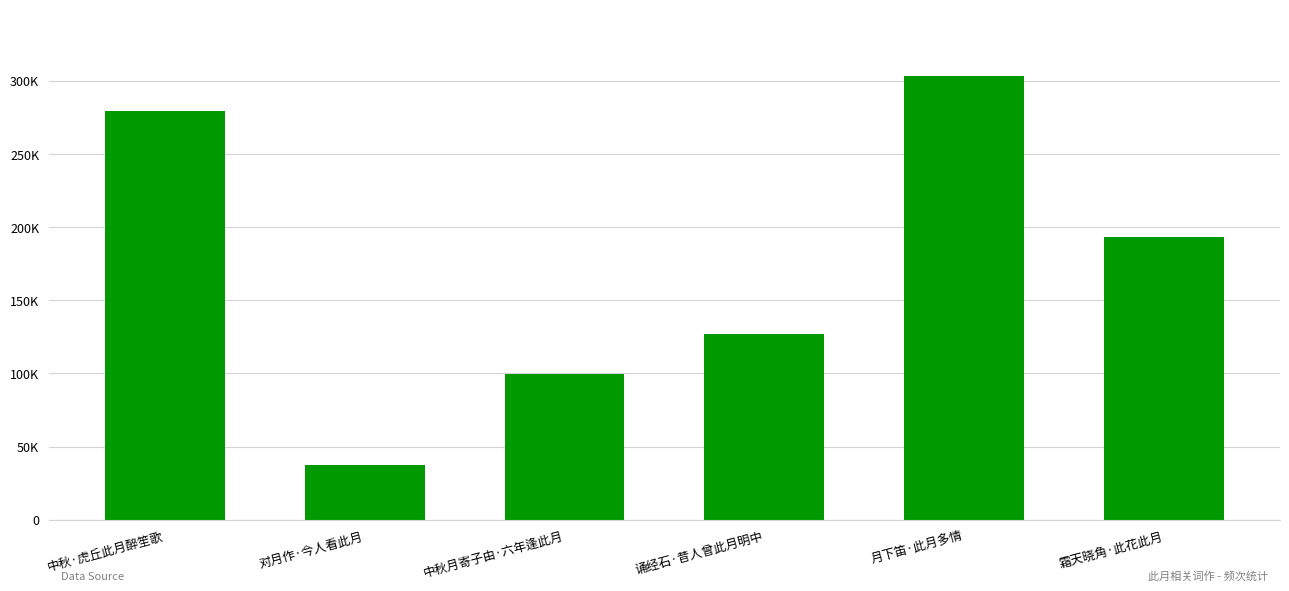

Rank the categories by value from lowest to highest.

对月作·今人看此月, 中秋月寄子由·六年逢此月, 诵经石·昔人曾此月明中, 霜天晓角·此花此月, 中秋·虎丘此月醉笙歌, 月下笛·此月多情